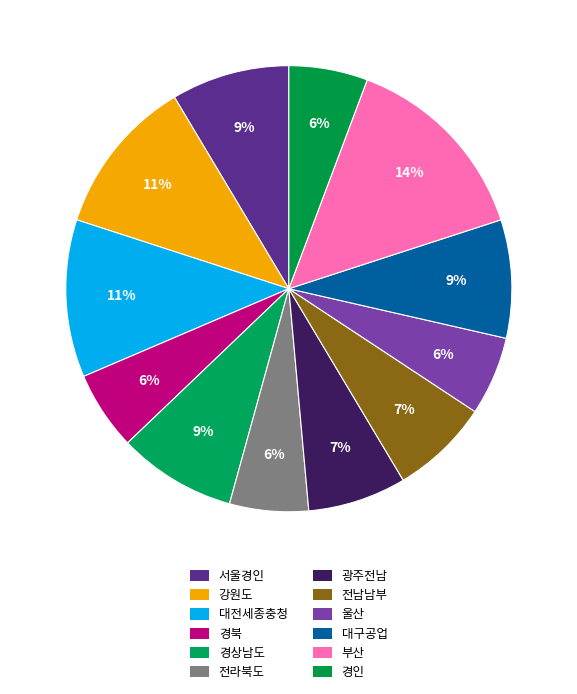

Which has a higher value, 대구공업 or 광주전남?

대구공업